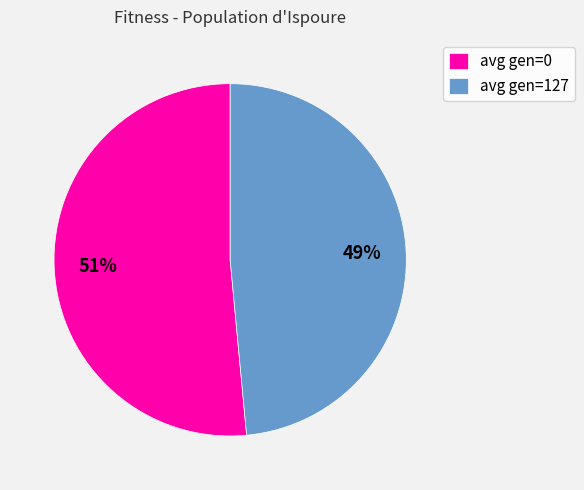

To the nearest percent, what percentage of the pie is avg gen=0?

51%